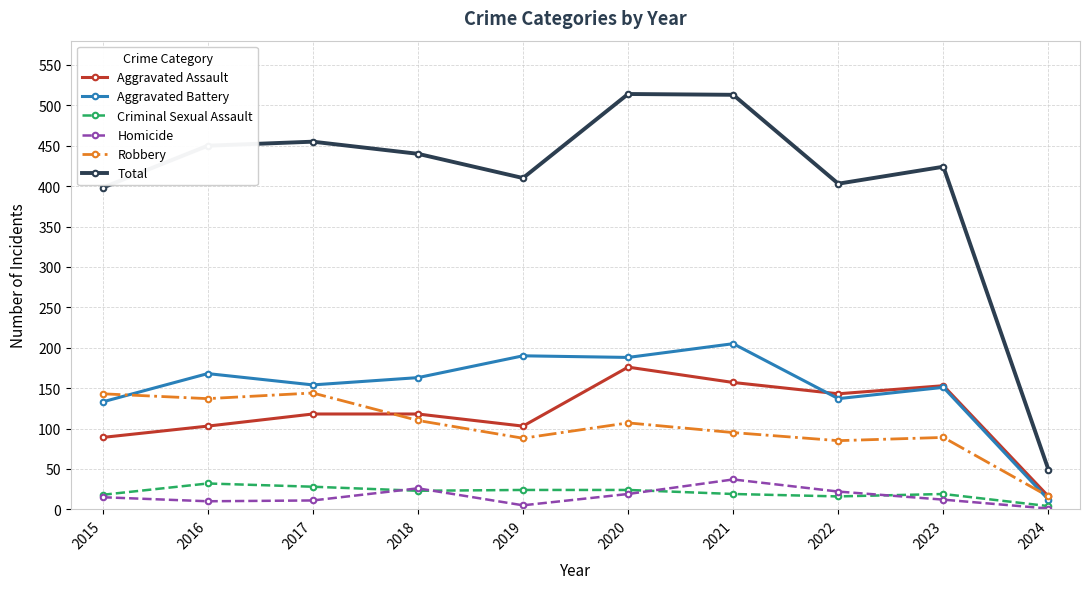

What is the total value across all series at 2016?

900